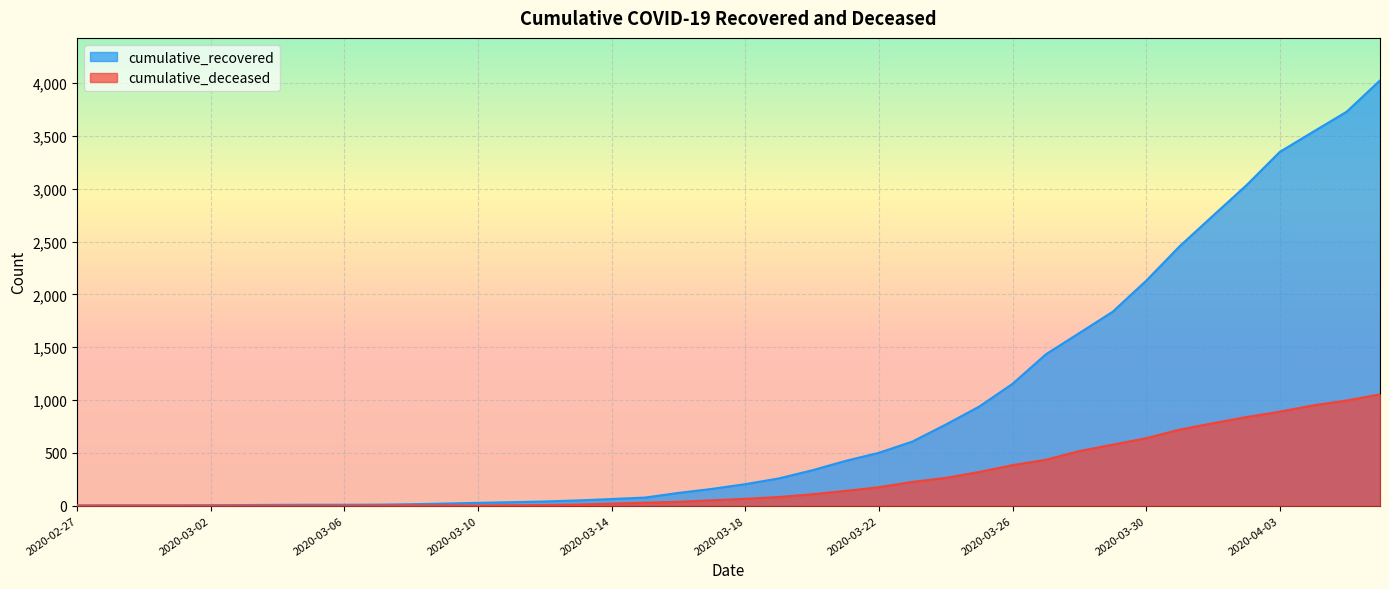

Reading right to left, extract all data points from this chart.

cumulative_recovered: 4027	3730	3541	3350	3034	2746	2456	2130	1837	1635	1434	1154	938	768	607	501	424	335	258	204	159	121	77	63	50	40	33	27	20	14	10	9	9	8	6	5	4	4	4	3
cumulative_deceased: 1054	996	950	890	839	781	720	639	578	517	435	384	319	263	225	175	140	108	82	65	51	37	28	20	11	6	4	2	2	2	1	0	0	0	0	0	0	0	0	0